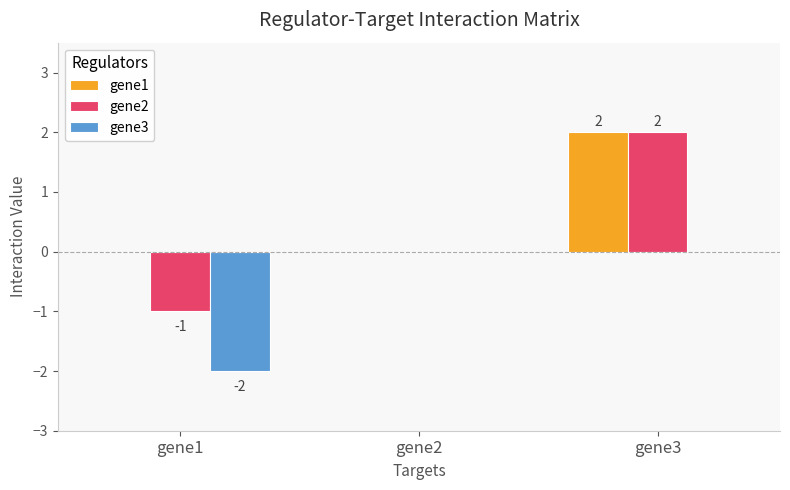

Is the value of gene3 at gene3 greater than the value of gene2 at gene1?

Yes